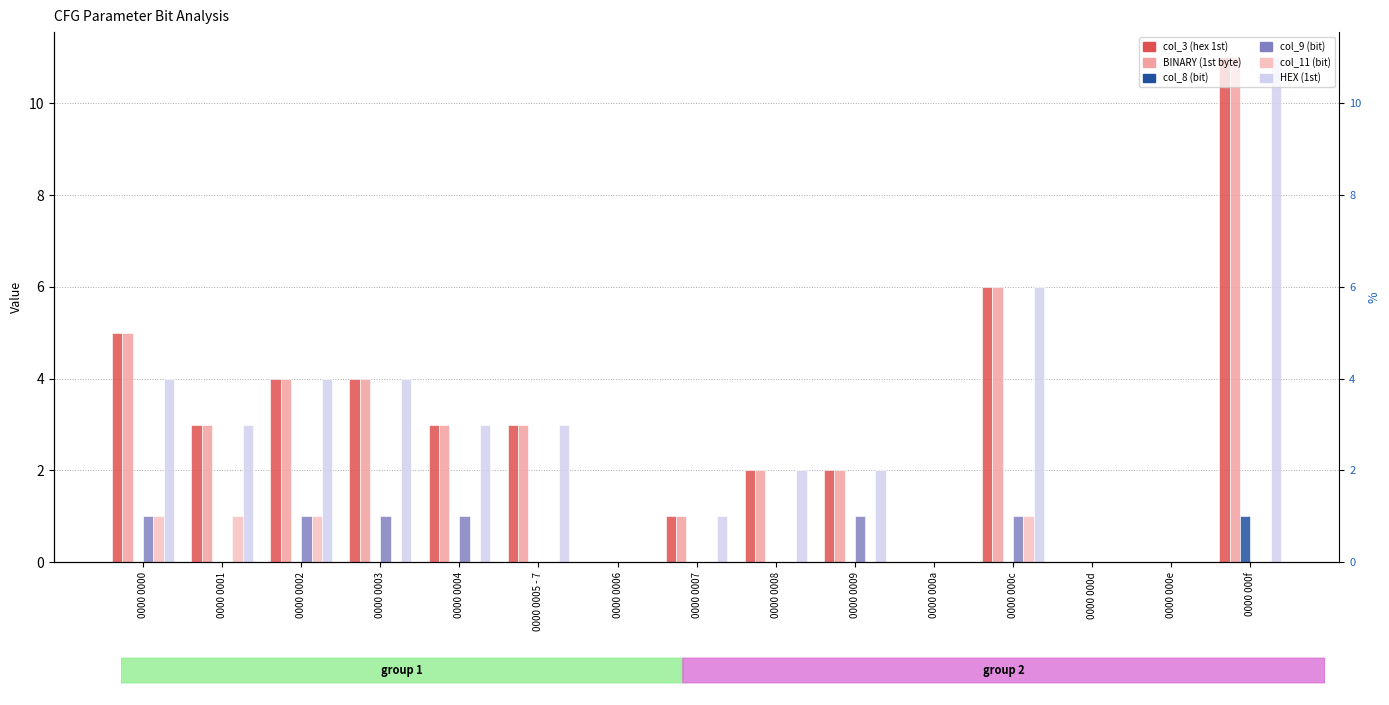

Reading left to right, what are all the values shown in this chart?

col_3: 0000 0000=5	0000 0001=3	0000 0002=4	0000 0003=4	0000 0004=3	0000 0005 - 7=3	0000 0006=0	0000 0007=1	0000 0008=2	0000 0009=2	0000 000a=0	0000 000c=6	0000 000d=0	0000 000e=0	0000 000f=11
BINARY: 0000 0000=5	0000 0001=3	0000 0002=4	0000 0003=4	0000 0004=3	0000 0005 - 7=3	0000 0006=0	0000 0007=1	0000 0008=2	0000 0009=2	0000 000a=0	0000 000c=6	0000 000d=0	0000 000e=0	0000 000f=11
col_8: 0000 0000=0	0000 0001=0	0000 0002=0	0000 0003=0	0000 0004=0	0000 0005 - 7=0	0000 0006=0	0000 0007=0	0000 0008=0	0000 0009=0	0000 000a=0	0000 000c=0	0000 000d=0	0000 000e=0	0000 000f=1
col_9: 0000 0000=1	0000 0001=0	0000 0002=1	0000 0003=1	0000 0004=1	0000 0005 - 7=0	0000 0006=0	0000 0007=0	0000 0008=0	0000 0009=1	0000 000a=0	0000 000c=1	0000 000d=0	0000 000e=0	0000 000f=0
col_11: 0000 0000=1	0000 0001=1	0000 0002=1	0000 0003=0	0000 0004=0	0000 0005 - 7=0	0000 0006=0	0000 0007=0	0000 0008=0	0000 0009=0	0000 000a=0	0000 000c=1	0000 000d=0	0000 000e=0	0000 000f=0
HEX: 0000 0000=4	0000 0001=3	0000 0002=4	0000 0003=4	0000 0004=3	0000 0005 - 7=3	0000 0006=0	0000 0007=1	0000 0008=2	0000 0009=2	0000 000a=0	0000 000c=6	0000 000d=0	0000 000e=0	0000 000f=11